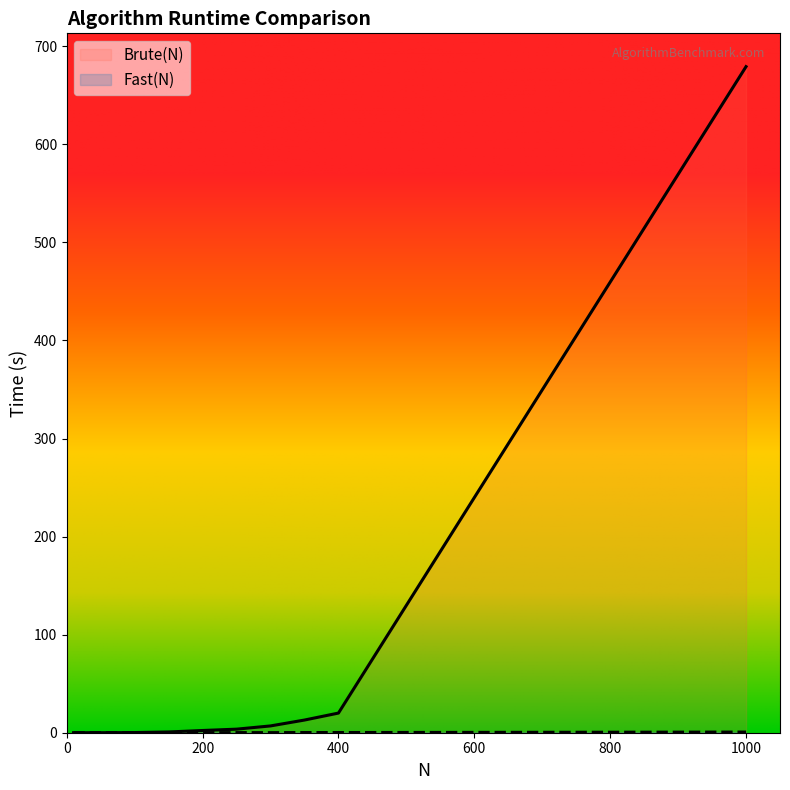

Which series has the largest range (max minus min)?

Brute(N)